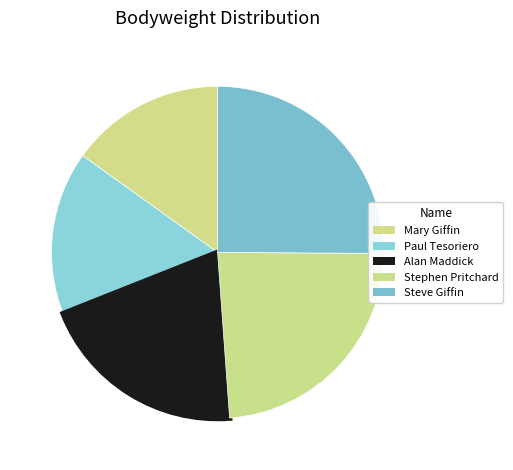

Does any single category account for the majority?

No